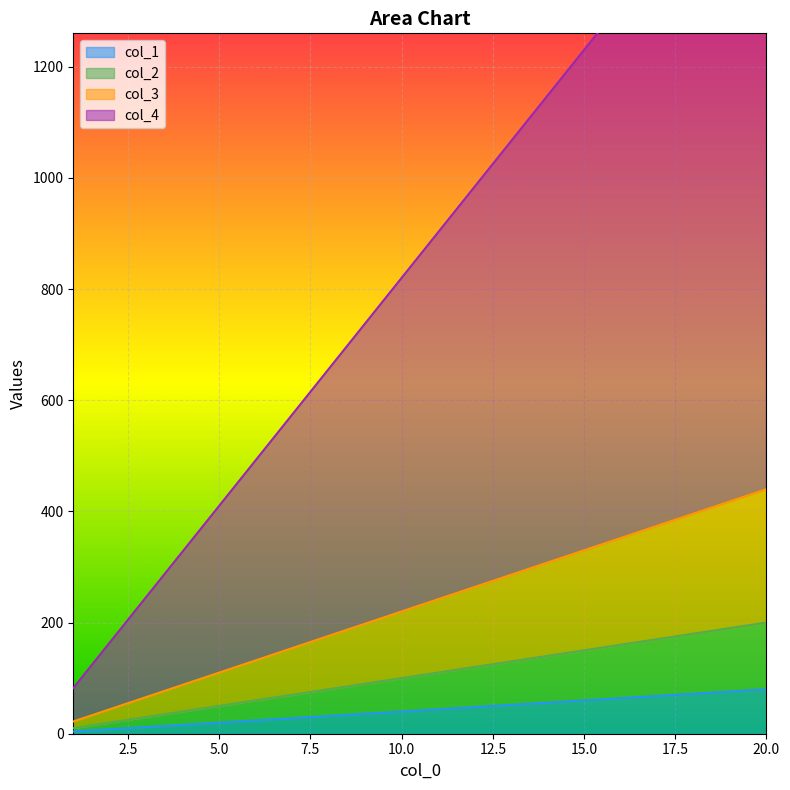

Between 6 and 9, which is larger?

9